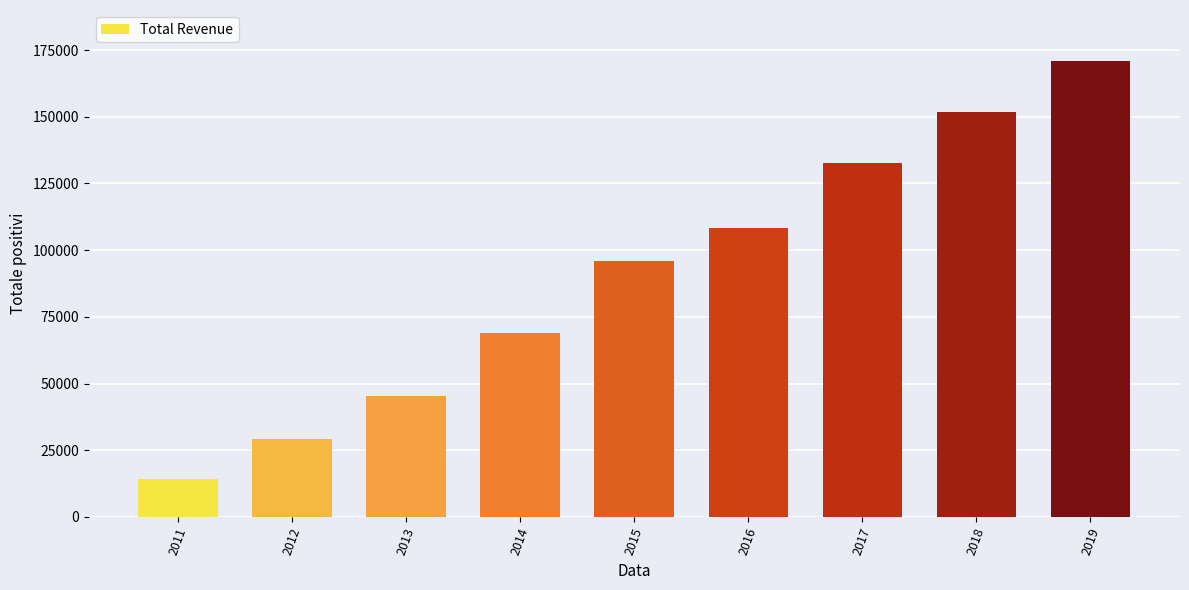

What is the change in value from 2012 to 2014?

+39600